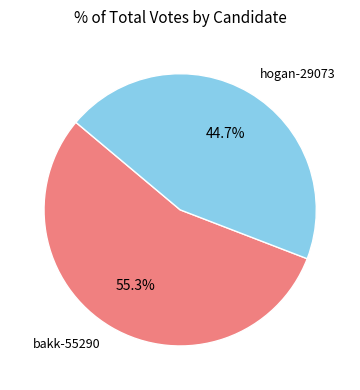

Is hogan-29073 the majority of the pie?

No